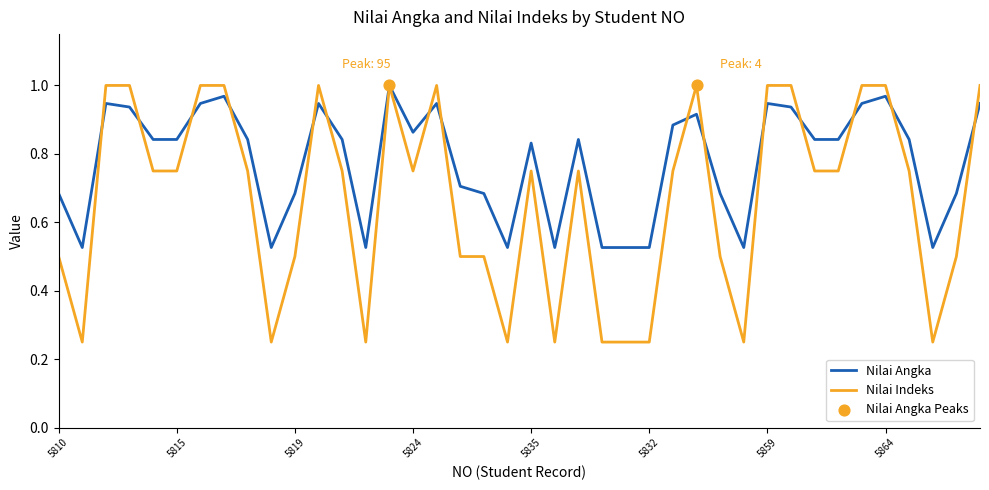

Rank the series by their average value, from highest to lowest.

Nilai Angka, Nilai Indeks